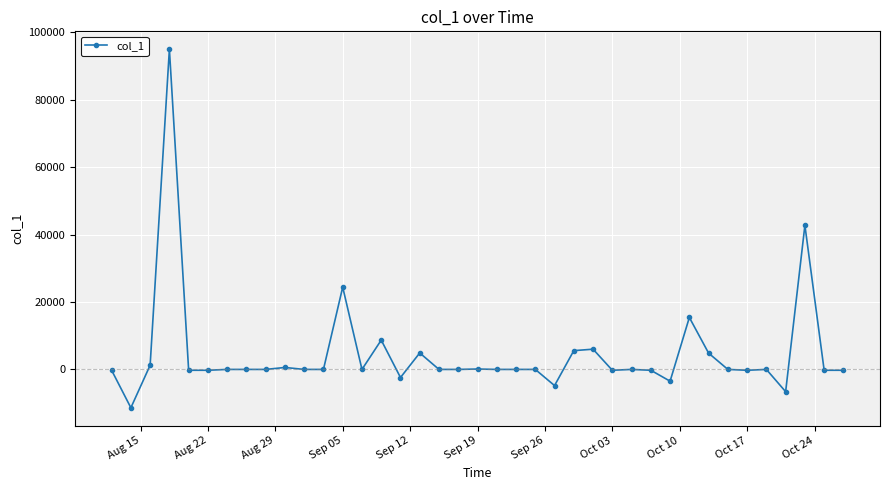

What is the maximum value shown in the chart?

94959.8